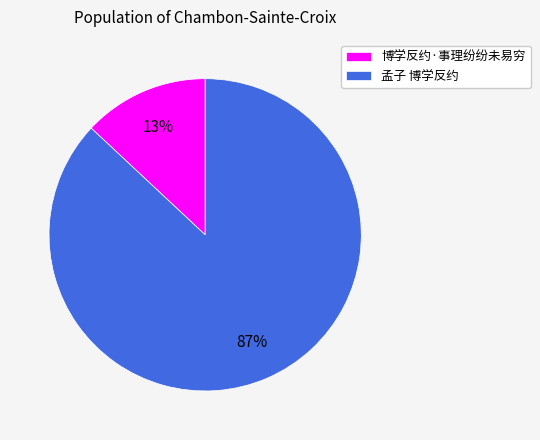

Which slice is the smallest?

博学反约·事理纷纷未易穷